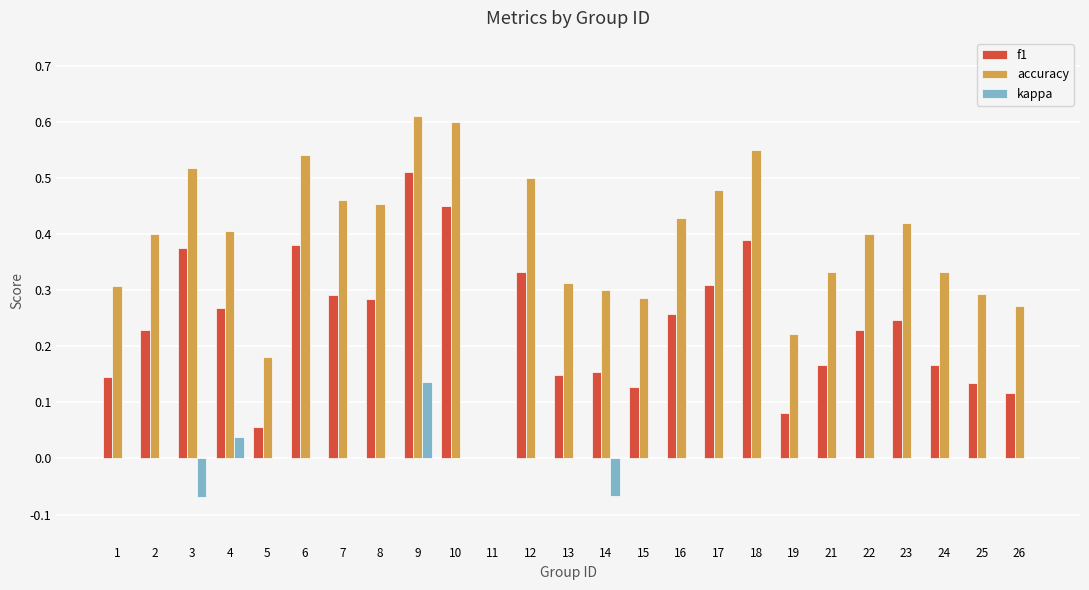

Does the chart contain stacked bars?

No